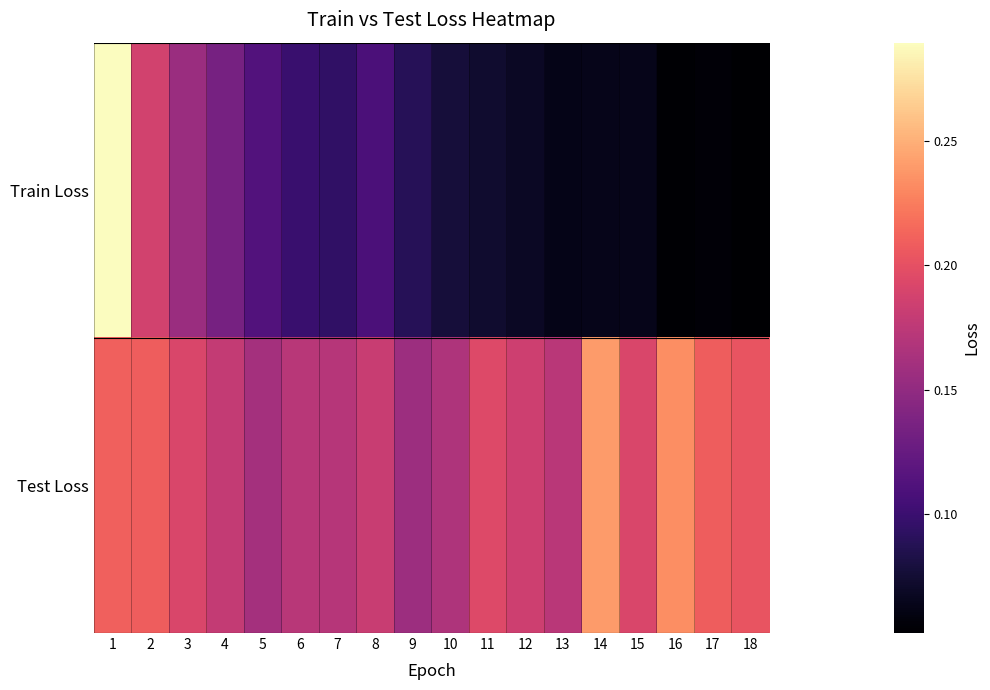

Which series changed the most between 5 and 6?

Train Loss